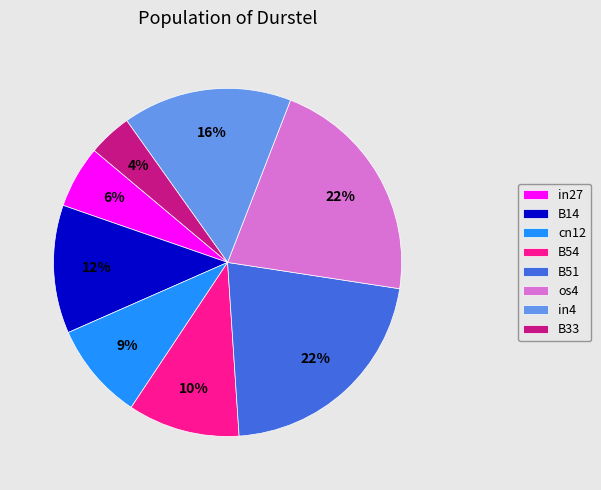

Does os4 represent more than half of the total?

No